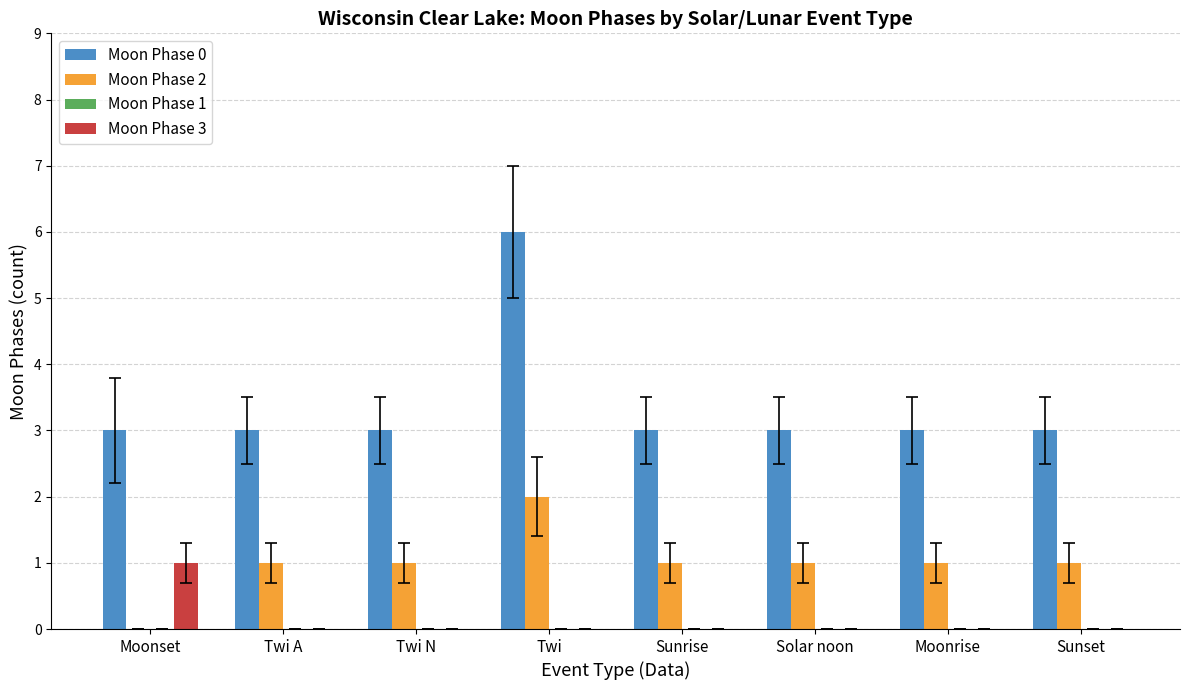

What is the greatest value displayed?

6